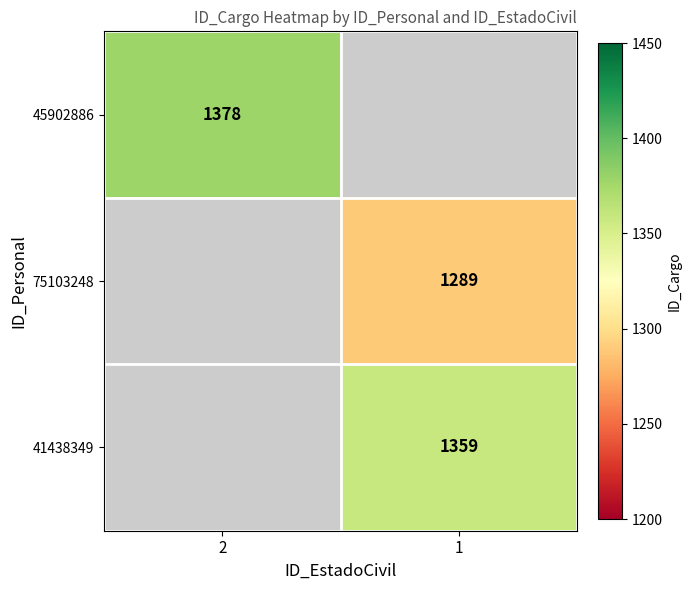

The value of 41438349 at 1 is 628. True or false?

False